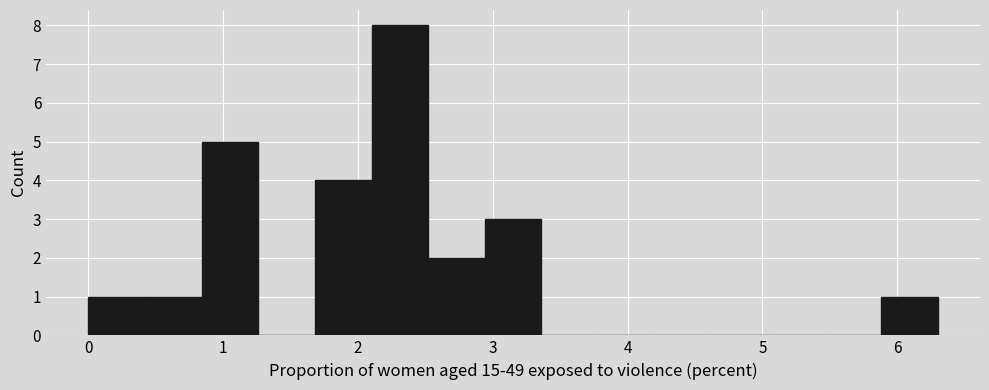

Over which range of the x-axis is the bar tallest?

2.10 to 2.52